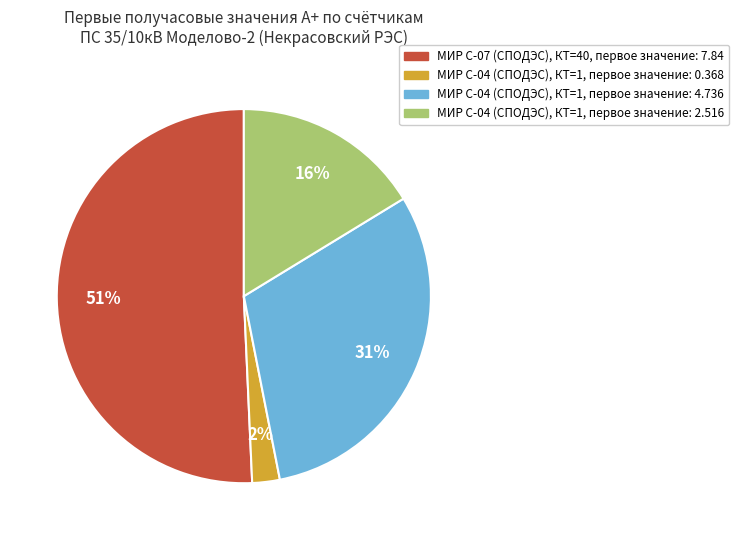

Is there a majority slice in this chart?

Yes